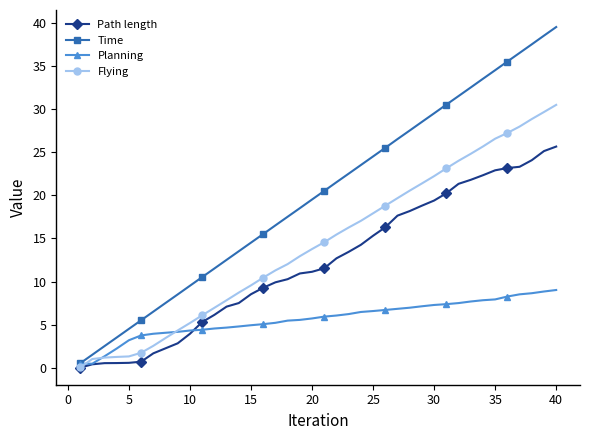

What is the lowest value of the Time series?

0.5